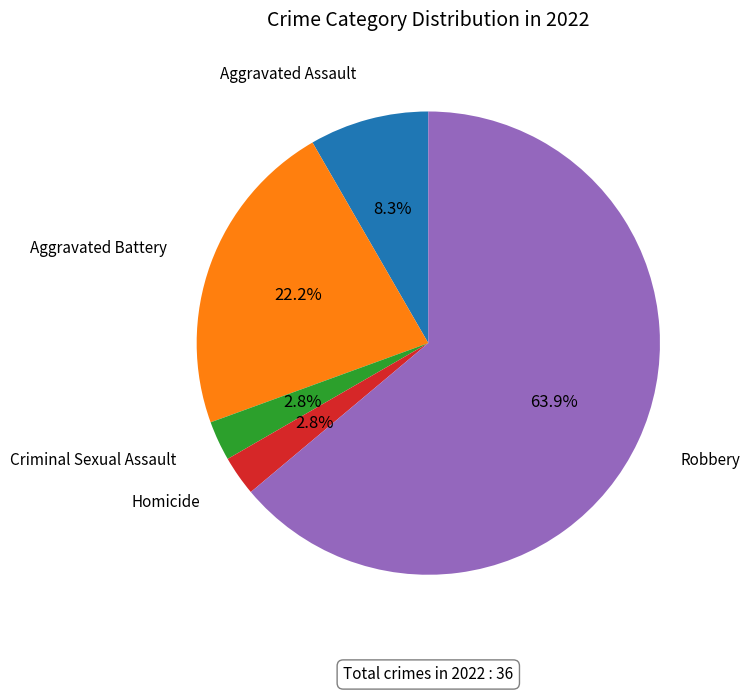

How many segments does this pie chart have?

5